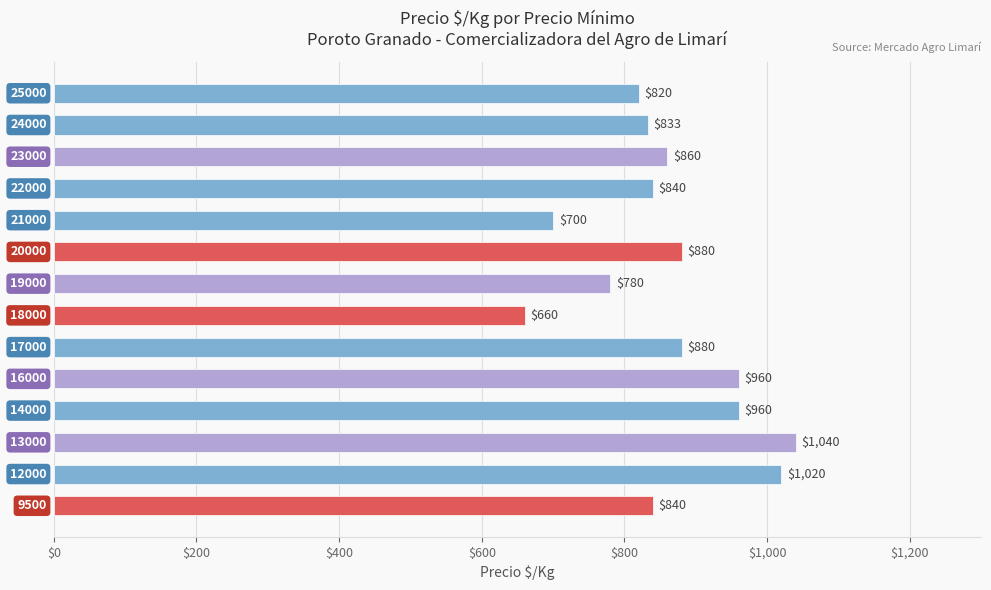

What is the difference between the maximum and minimum values?

380